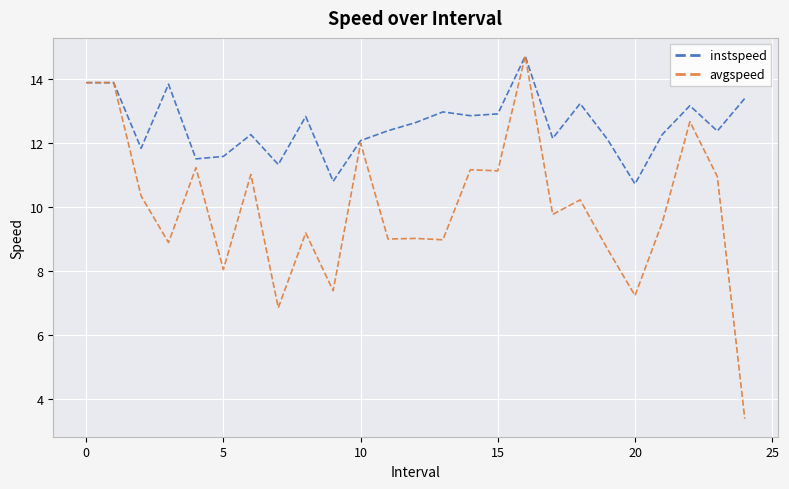

What is the greatest value displayed?

14.7